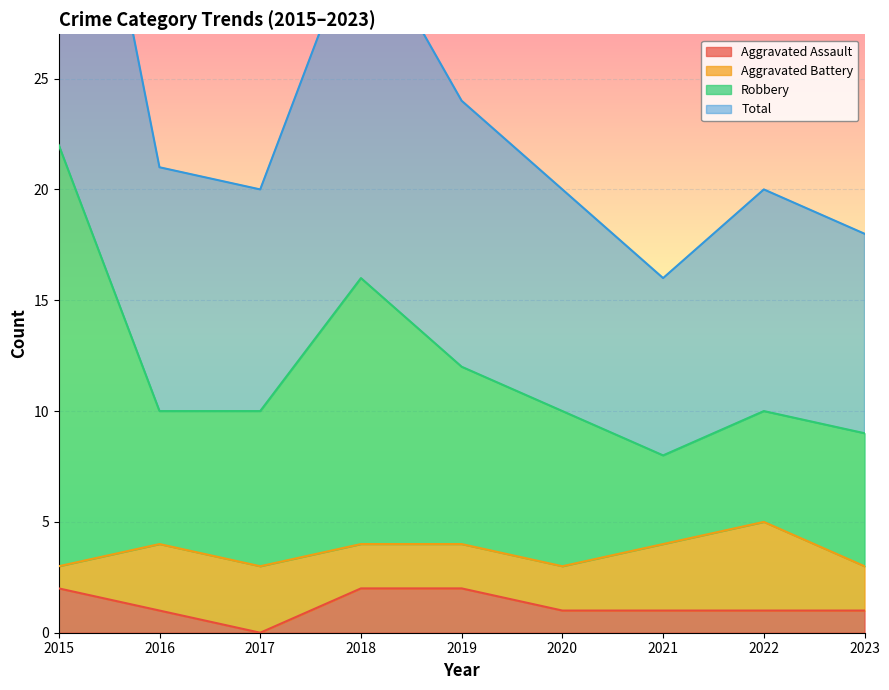

Which label corresponds to the smallest value in the chart?

2017